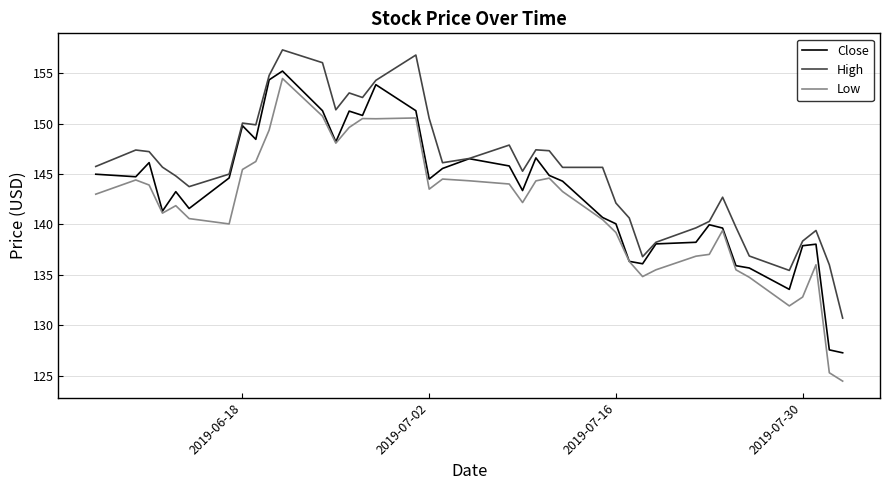

True or false: Low and High intersect in this chart.

False